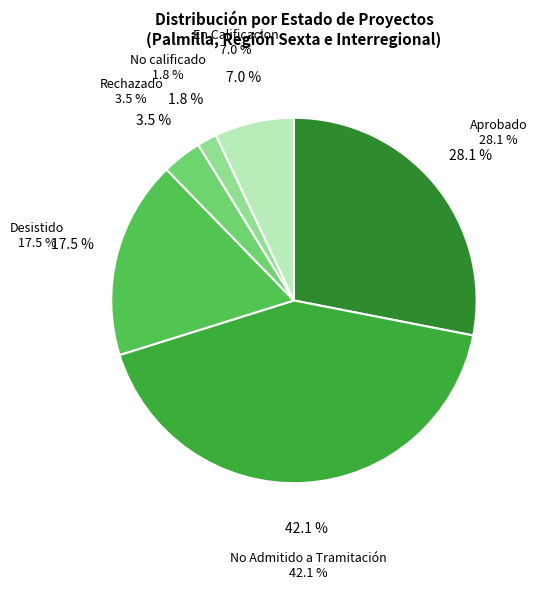

How many segments does this pie chart have?

6